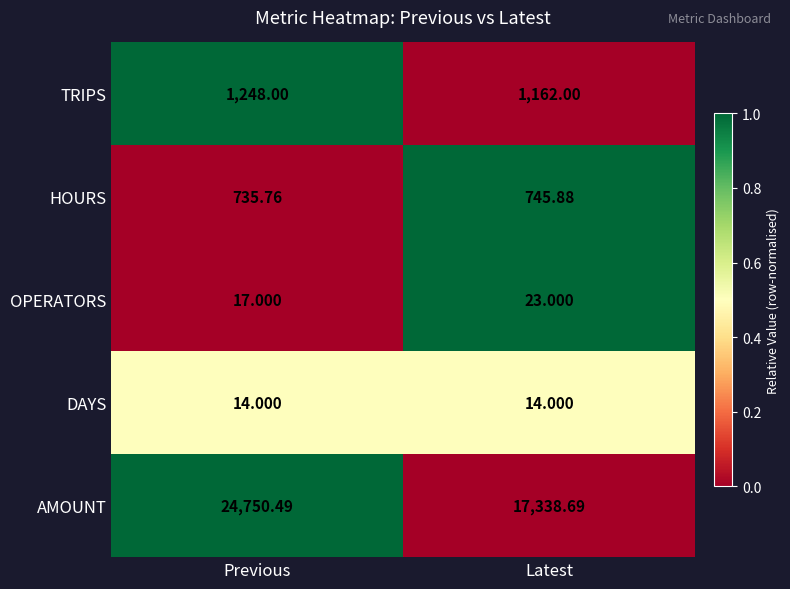

List the series in order of their peak value, highest first.

AMOUNT, TRIPS, HOURS, OPERATORS, DAYS